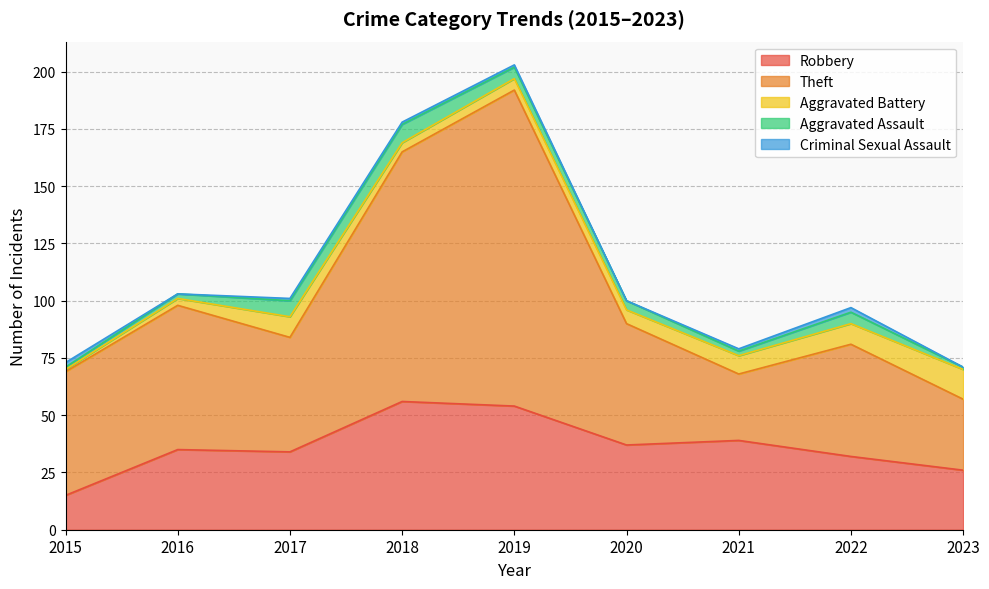

Is it true that Aggravated Assault equals 1 at 2023?

True